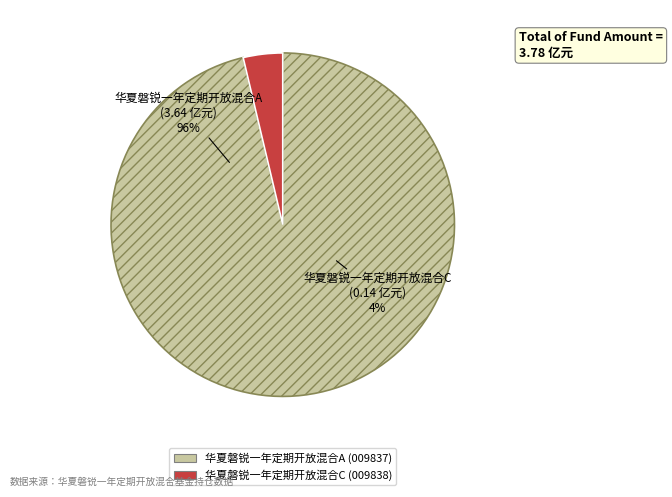

Between 华夏磐锐一年定期开放混合C and 华夏磐锐一年定期开放混合A, which is larger?

华夏磐锐一年定期开放混合A